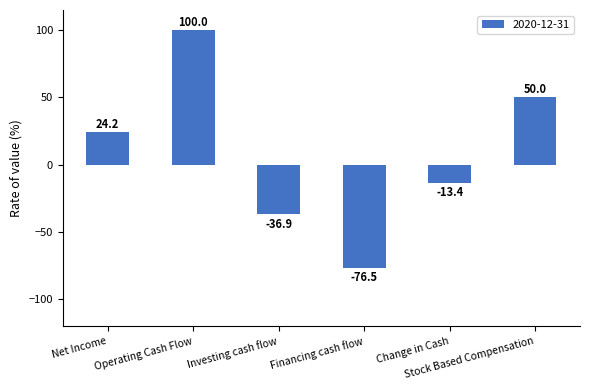

Which category has the highest value across all series?

Operating Cash Flow